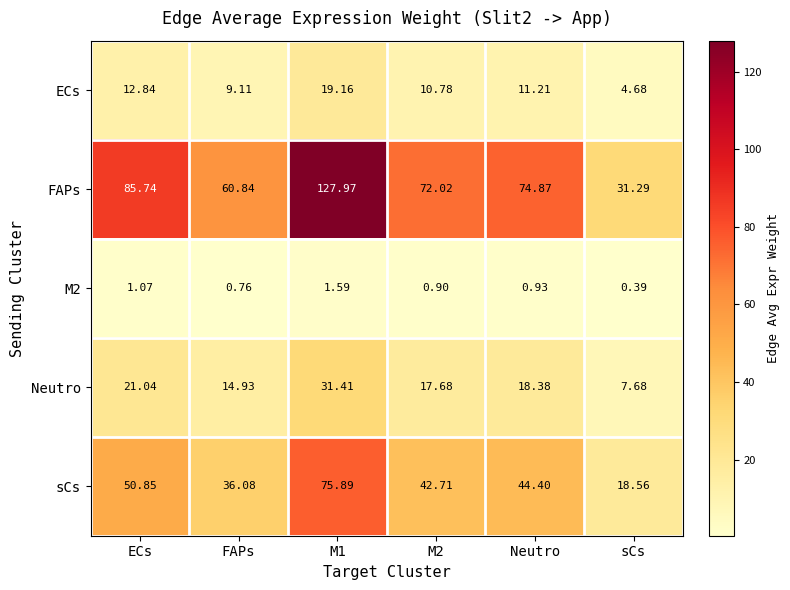

What is the difference between the highest and lowest values at M2?

71.1